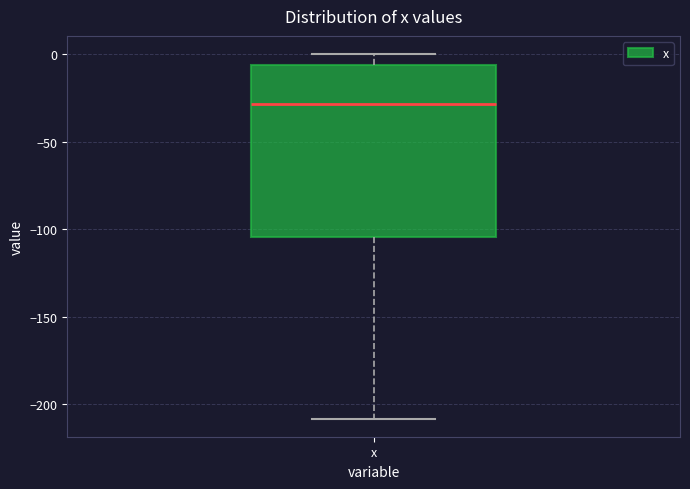

Read this box plot against the y-axis: the position of the median line, the range covered by the box, and the ends of both whiskers. The values are not printed on the chart, so give them approximately, as read against the axis.

median -30, box -105 to -5, whiskers -210 to 0